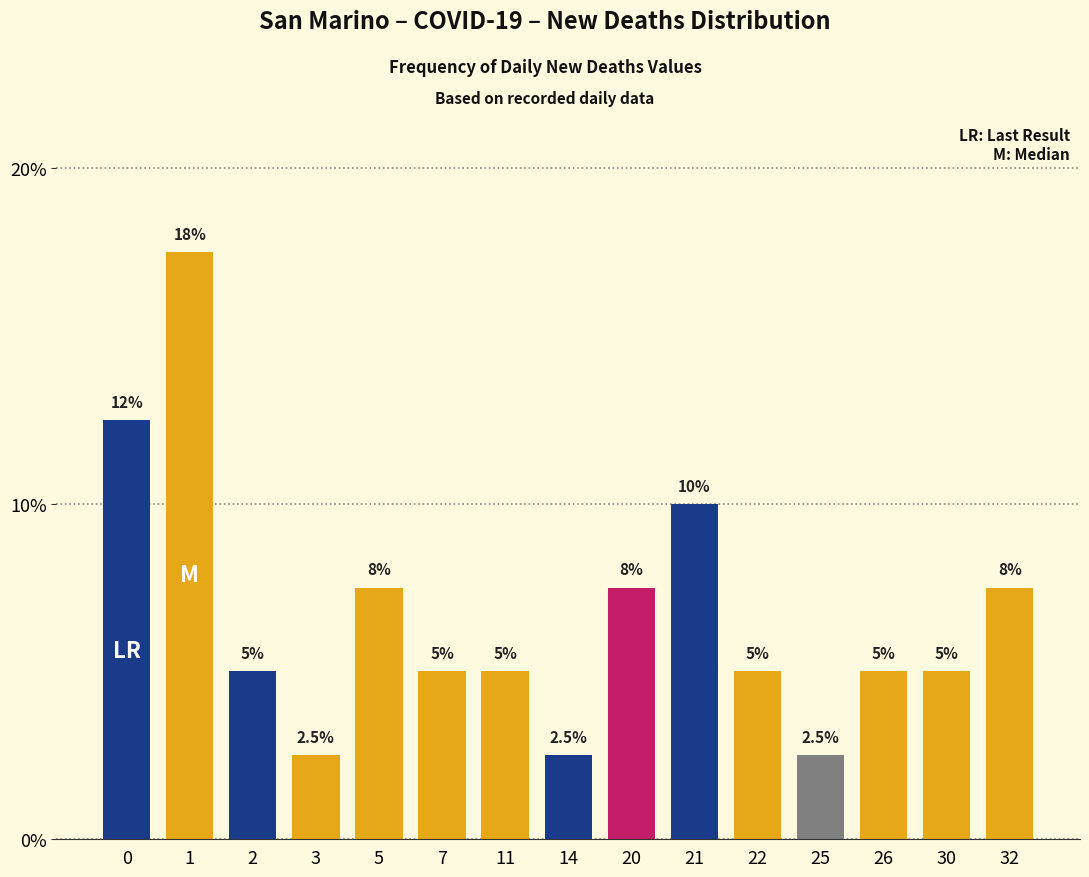

Which has a higher value, 20 or 11?

20